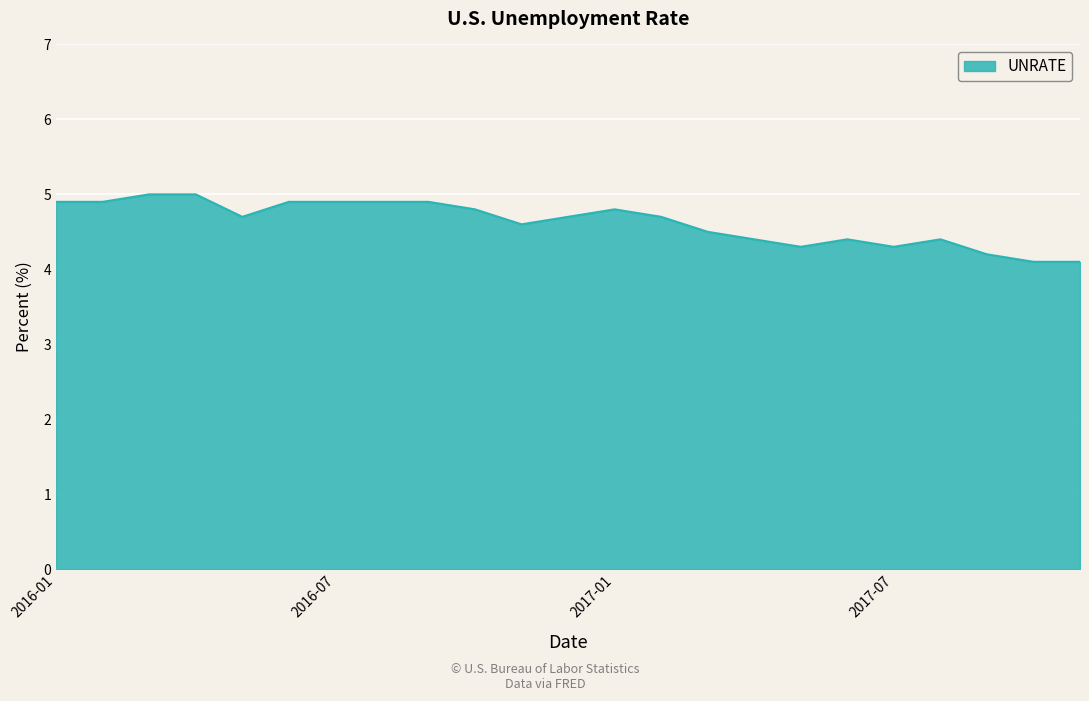

What is the greatest value displayed?

5.0